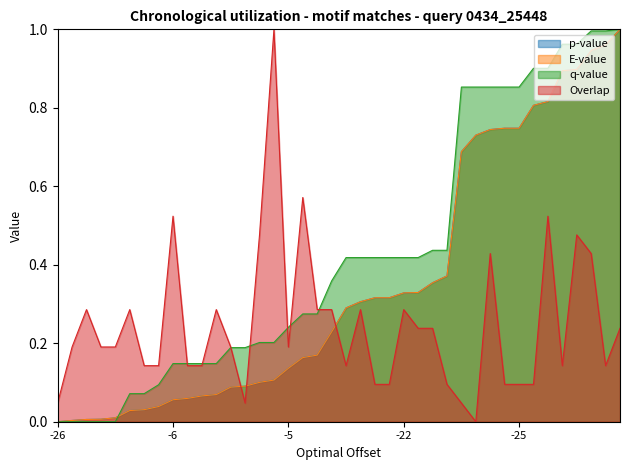

How many data points in p-value are above 0?

39